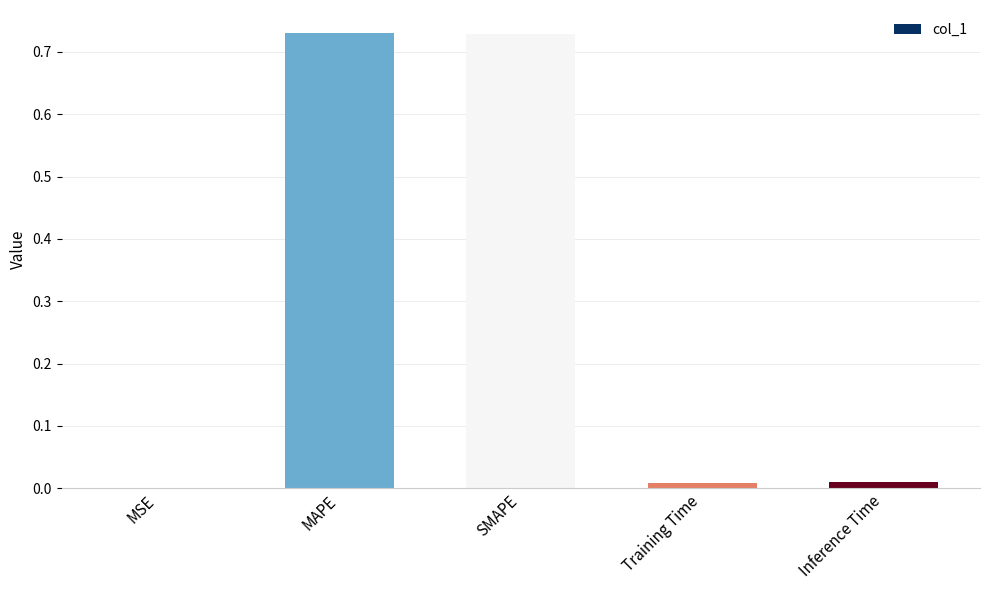

How many series are shown in this chart?

1